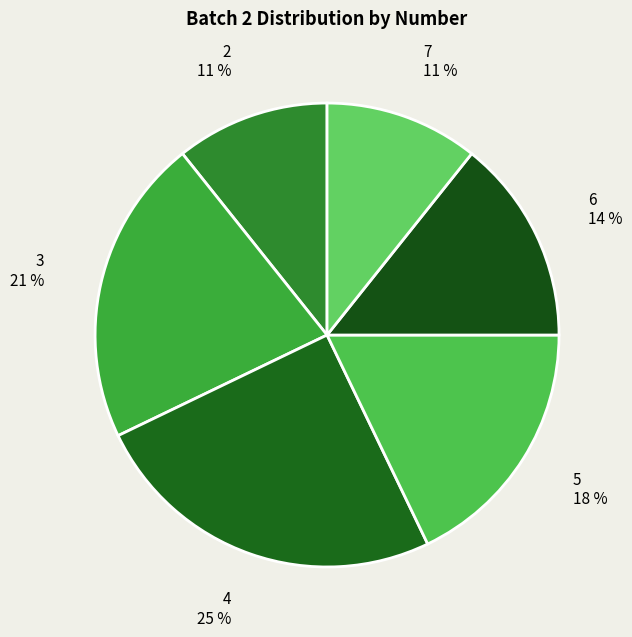

What is the largest slice in the pie chart?

4